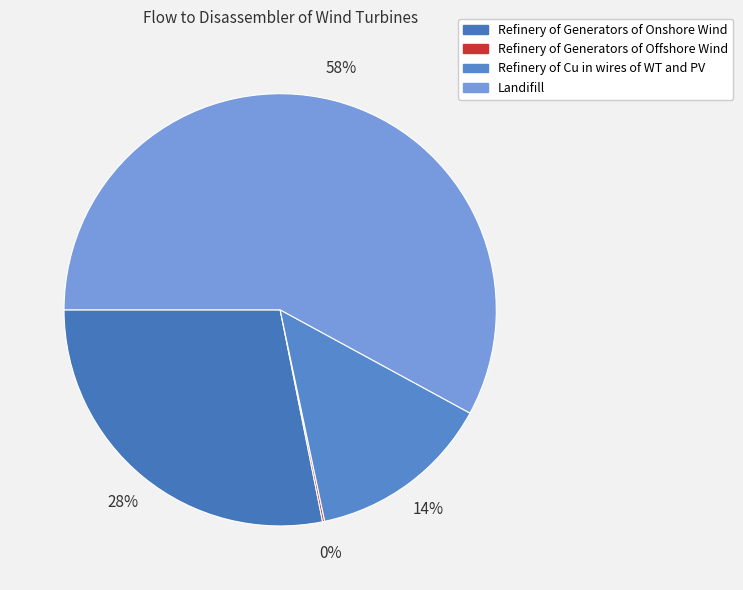

Count the number of slices in the pie.

4